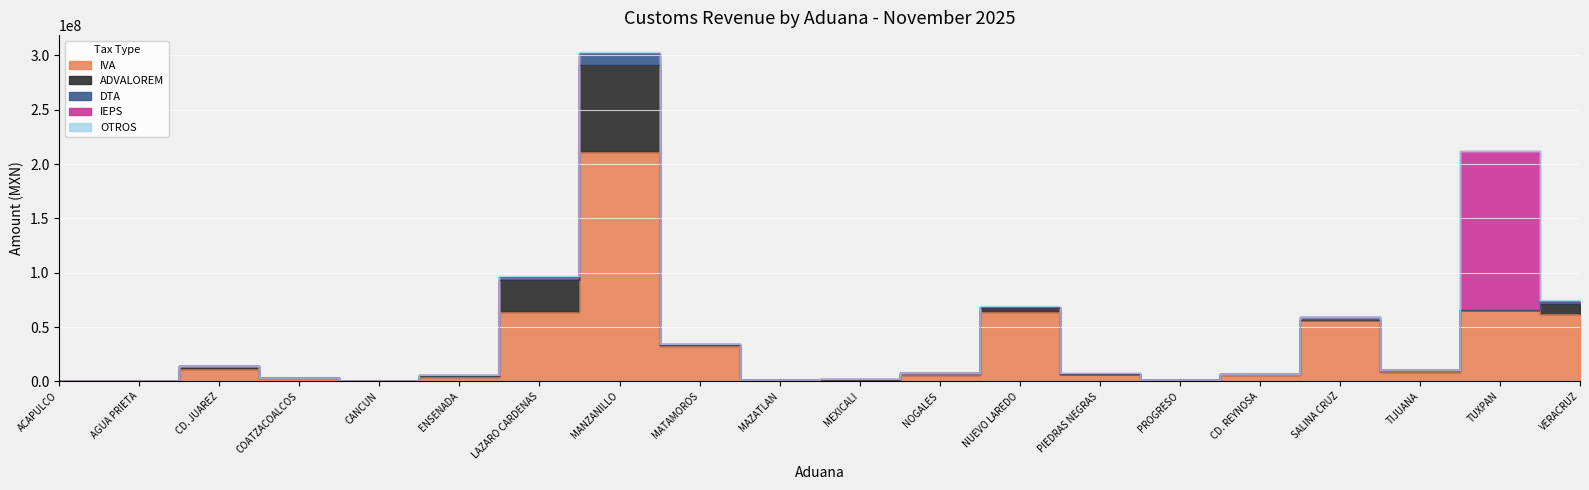

At NUEVO LAREDO, list the series in order from smallest to largest.

IEPS, OTROS, DTA, ADVALOREM, IVA